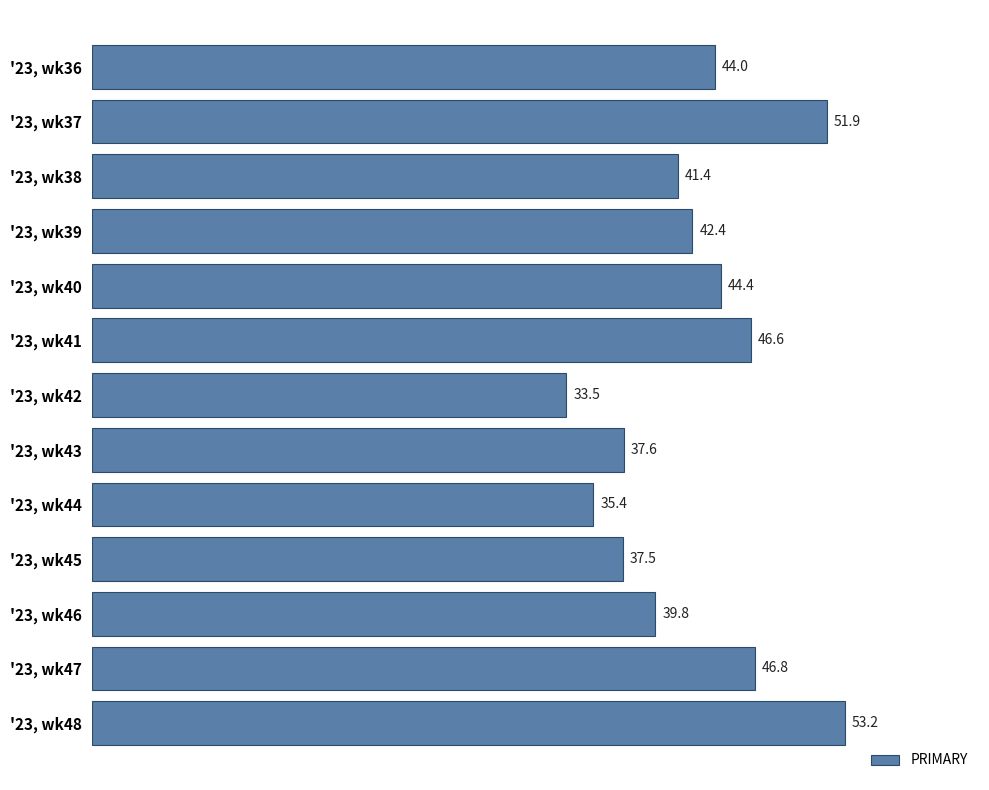

Is it true that the value at '23, wk42 is 33.5?

True